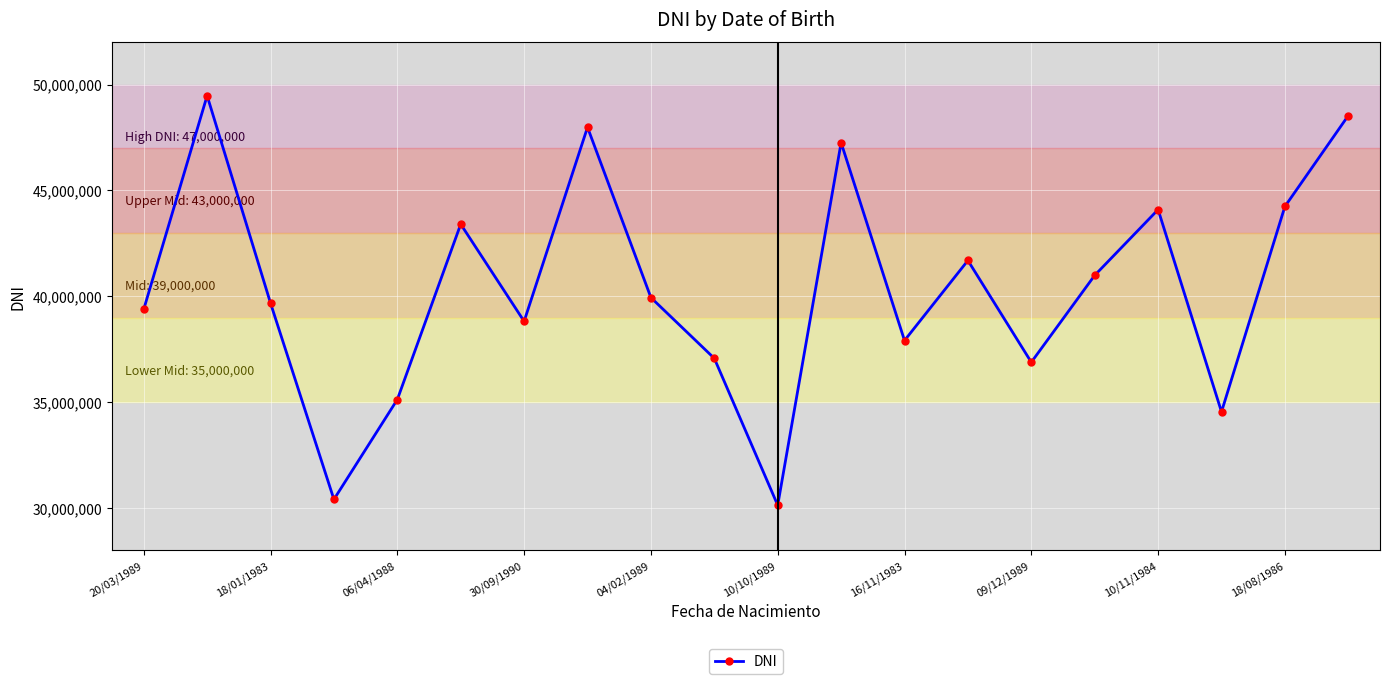

What is the average value?

40379633